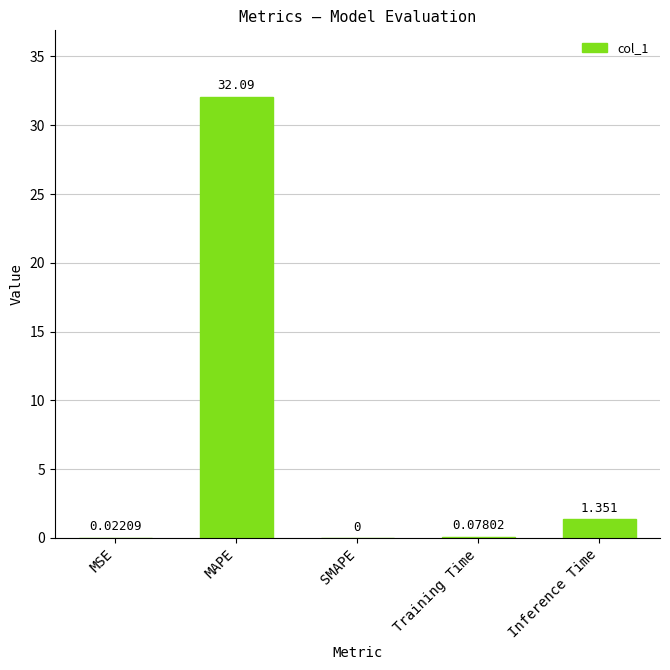

At which label is the value closest to 16?

Inference Time